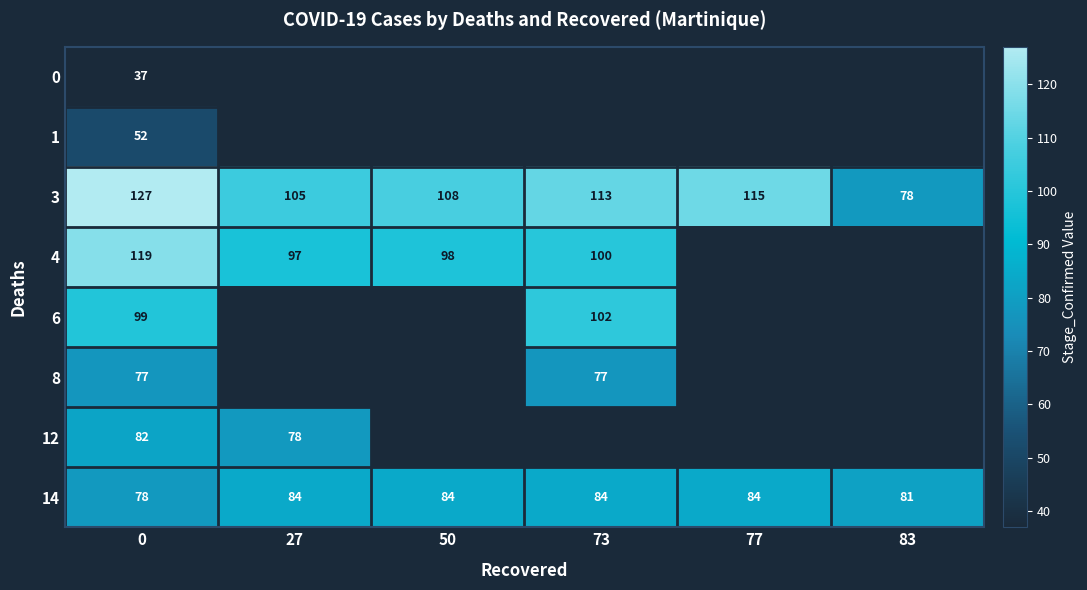

What is the sum of the 3 values at 73 and 83?

191